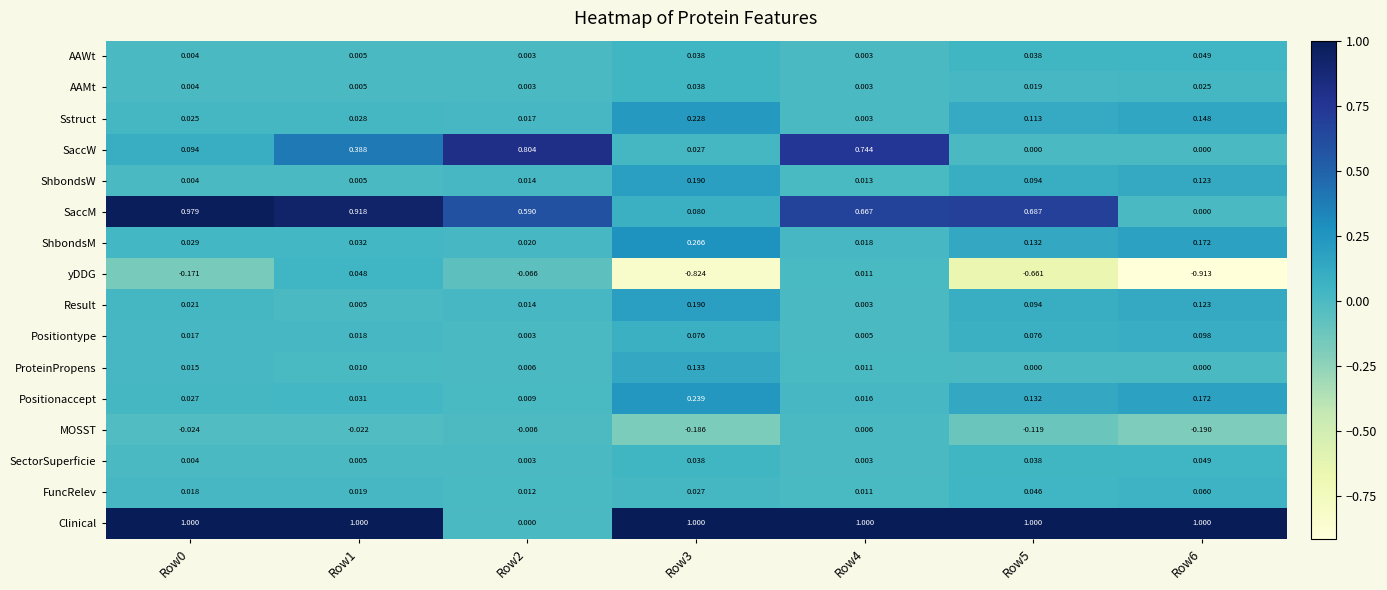

Is the value of yDDG at Row4 greater than the value of FuncRelev at Row2?

No